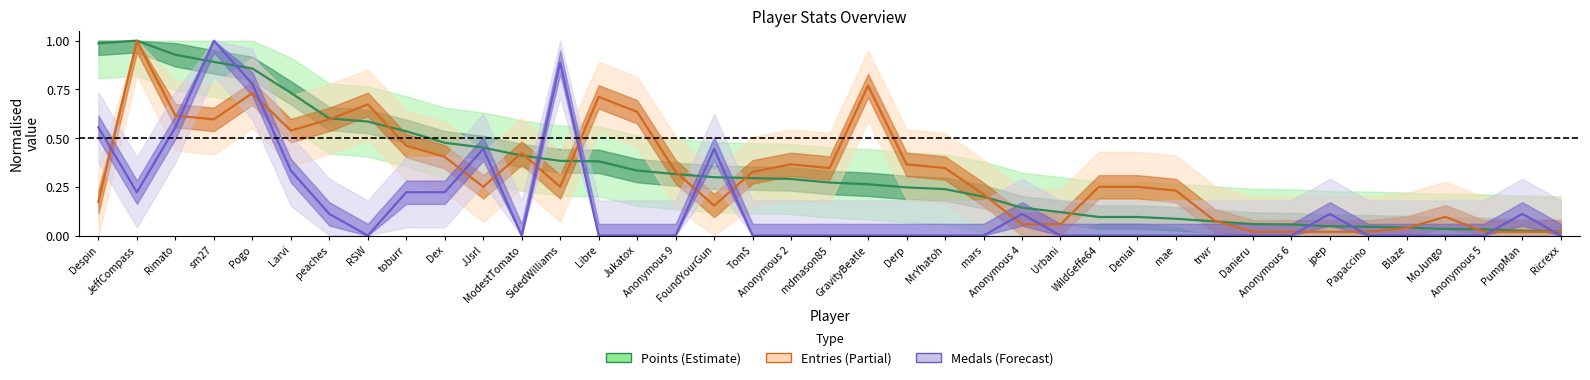

True or false: Entries has more than 0 points higher than both neighbors.

True